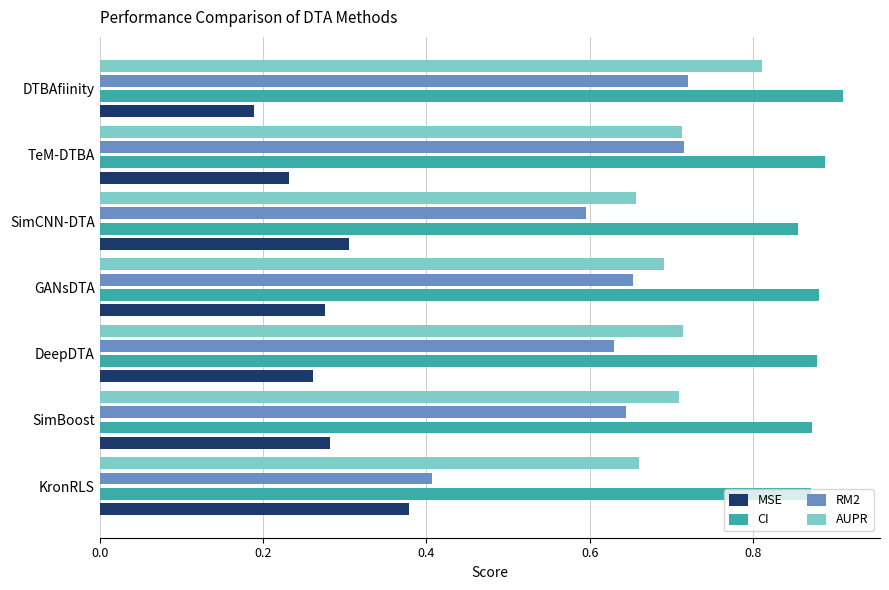

Is the value of CI at SimCNN-DTA greater than the value of AUPR at SimBoost?

Yes